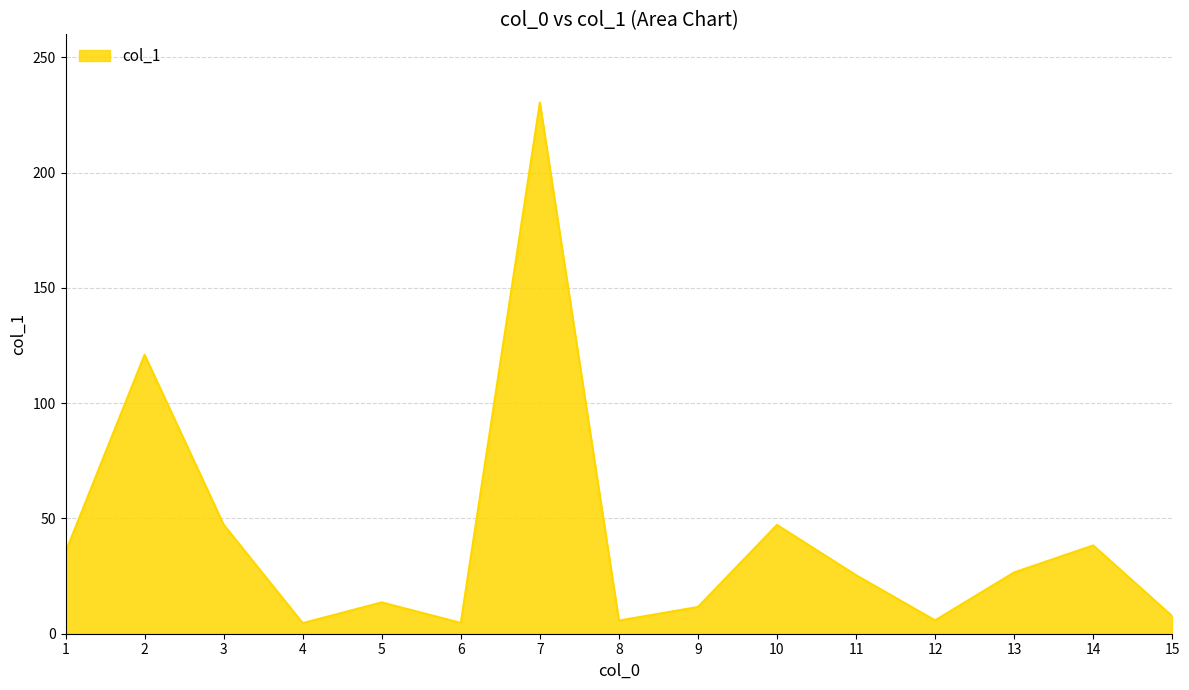

The value at 7 is 230.4. True or false?

True